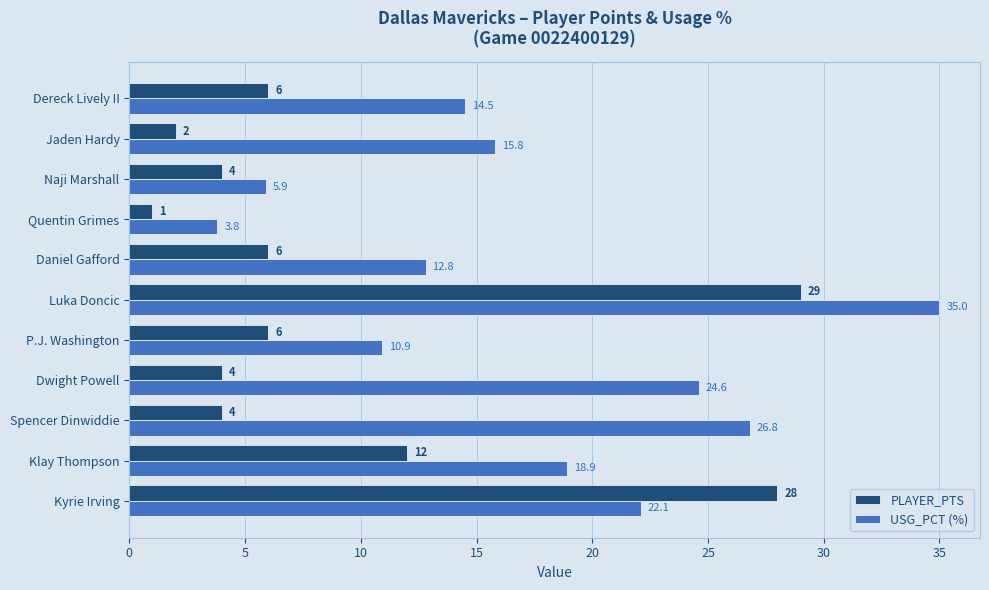

Which series has the largest total across all categories?

USG_PCT (%)